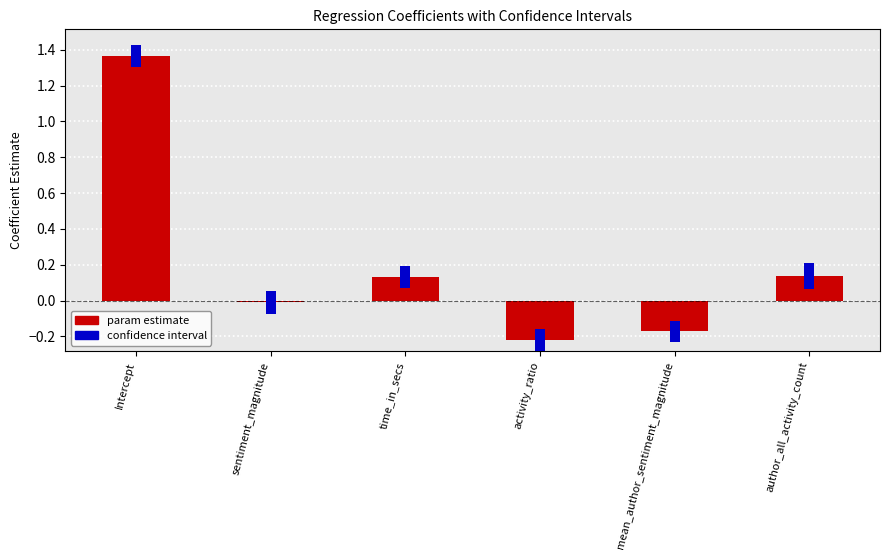

How many values in the conf_high series exceed 0?

4